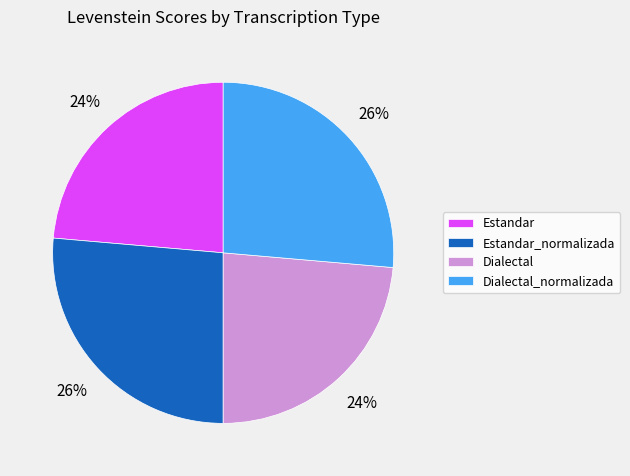

How many segments does this pie chart have?

4